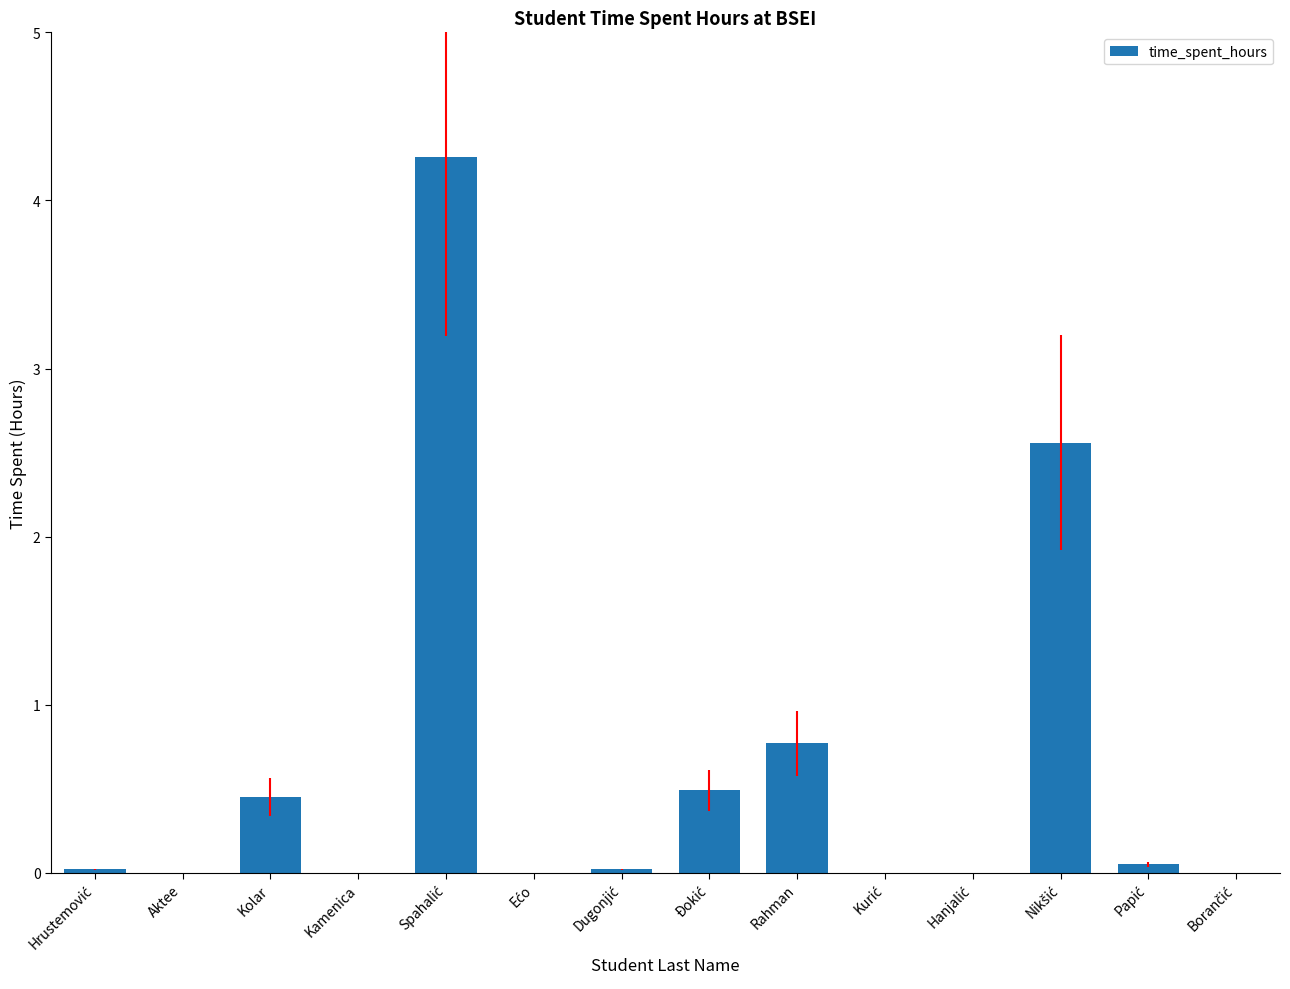

What is the maximum value shown in the chart?

4.3